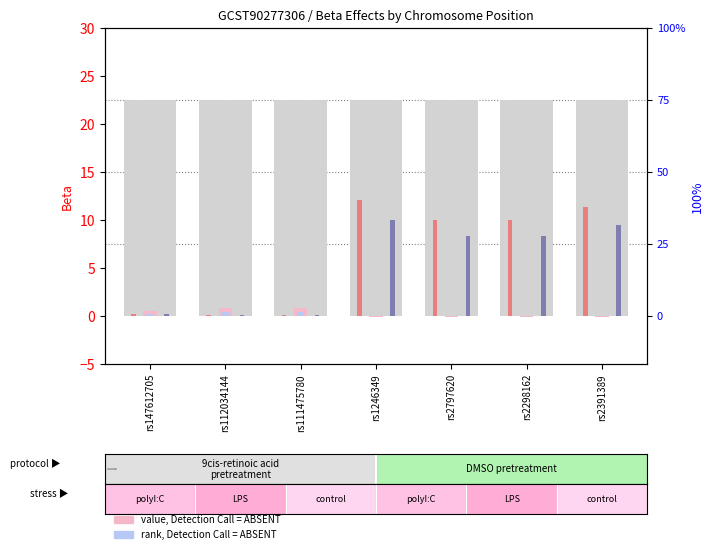

What is the label of the 7th bar from the left?

rs2391389